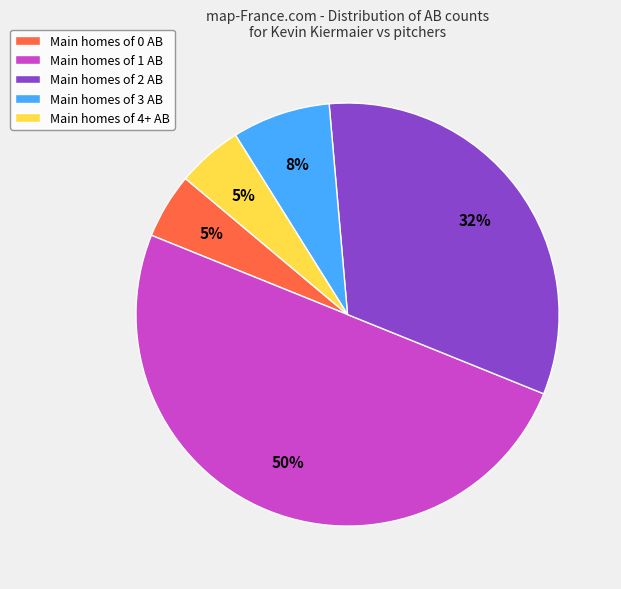

Do Main homes of 4+ AB and Main homes of 2 AB together represent more than half of the pie?

No